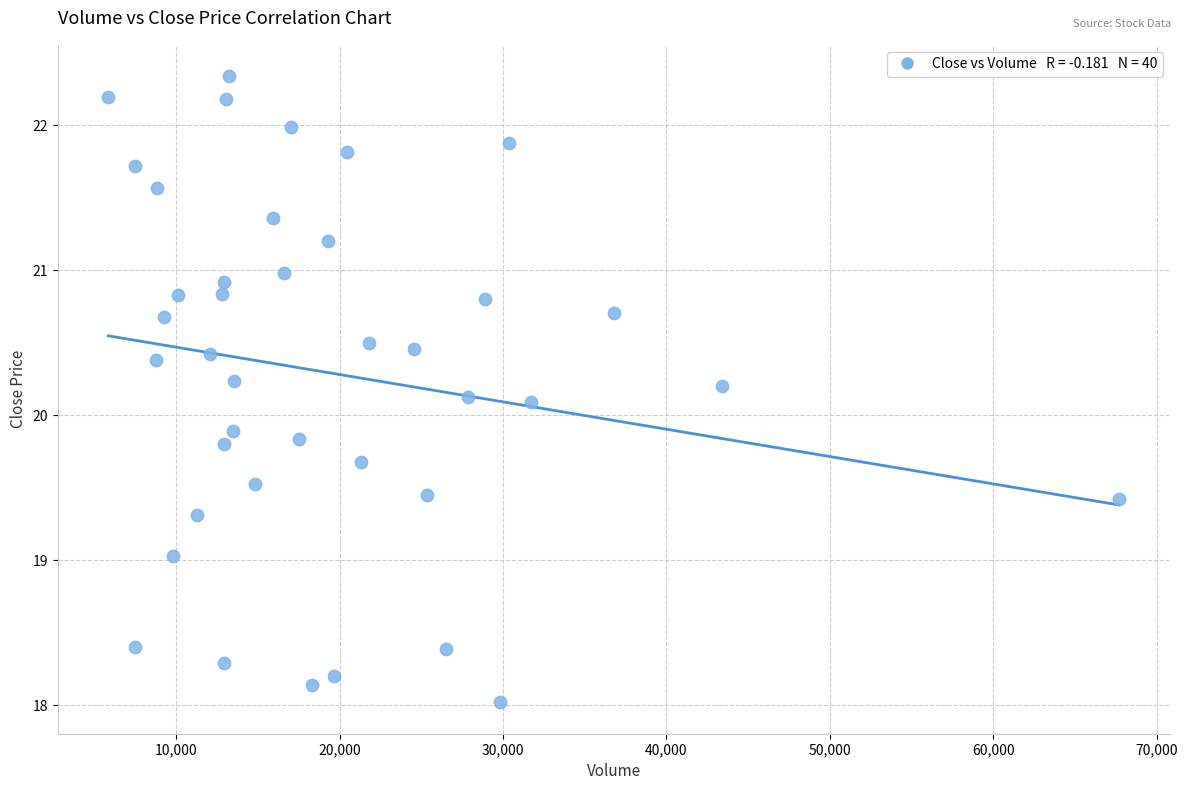

What is the range of X values (max minus min)?

61879.0